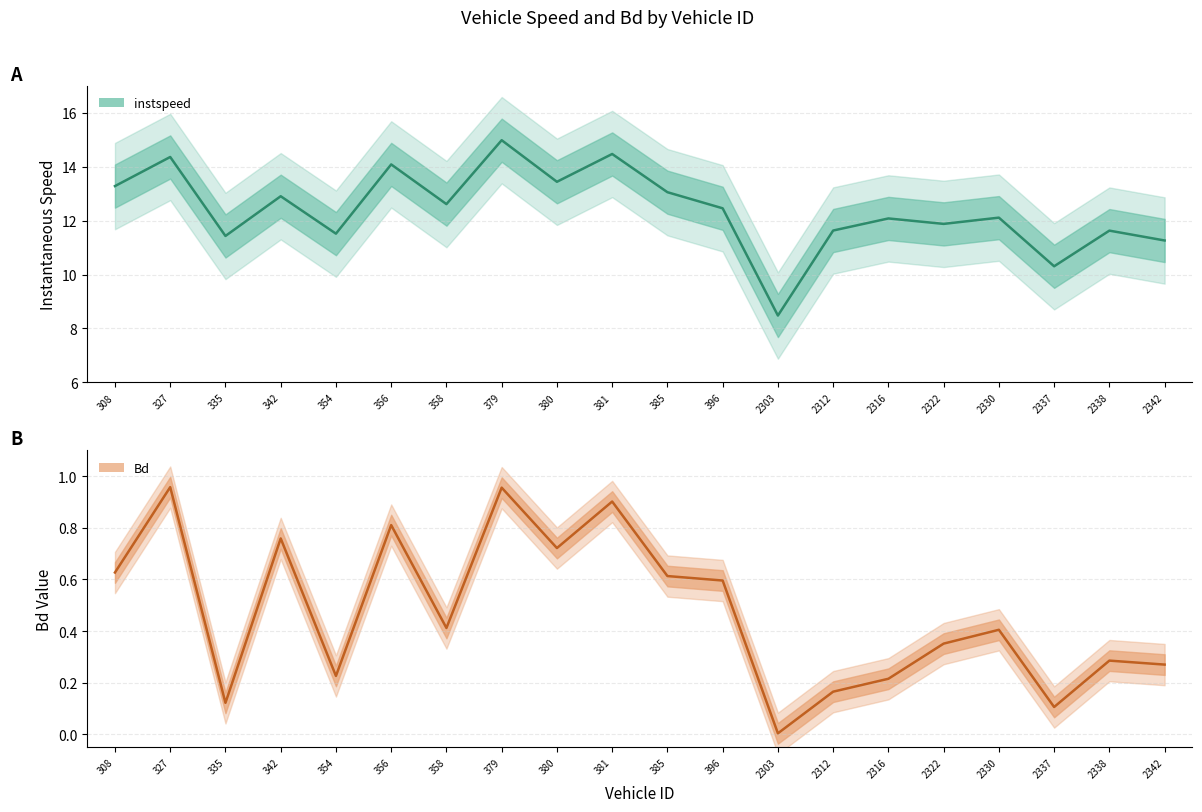

Which series has the largest total across all categories?

instspeed